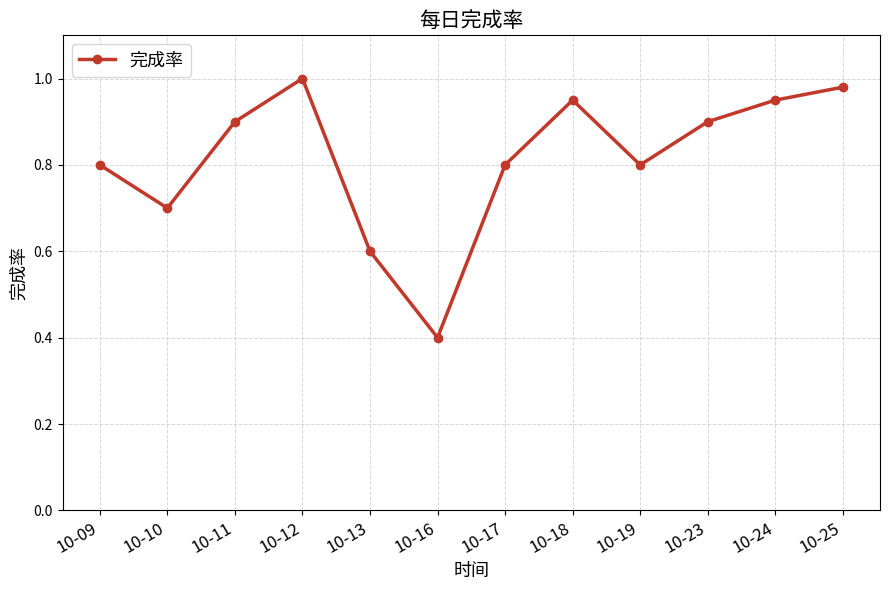

What is the sum of all values?

9.8